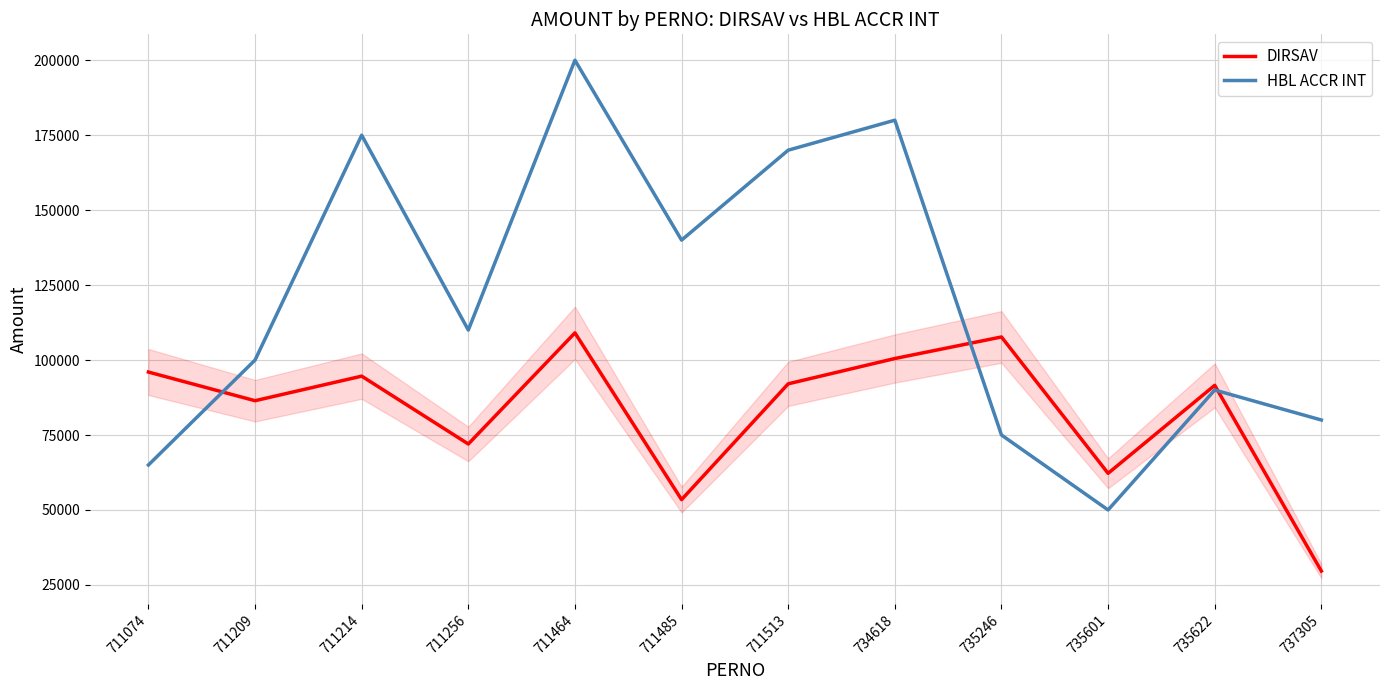

Where does the HBL ACCR INT series first go above 110000?

711214